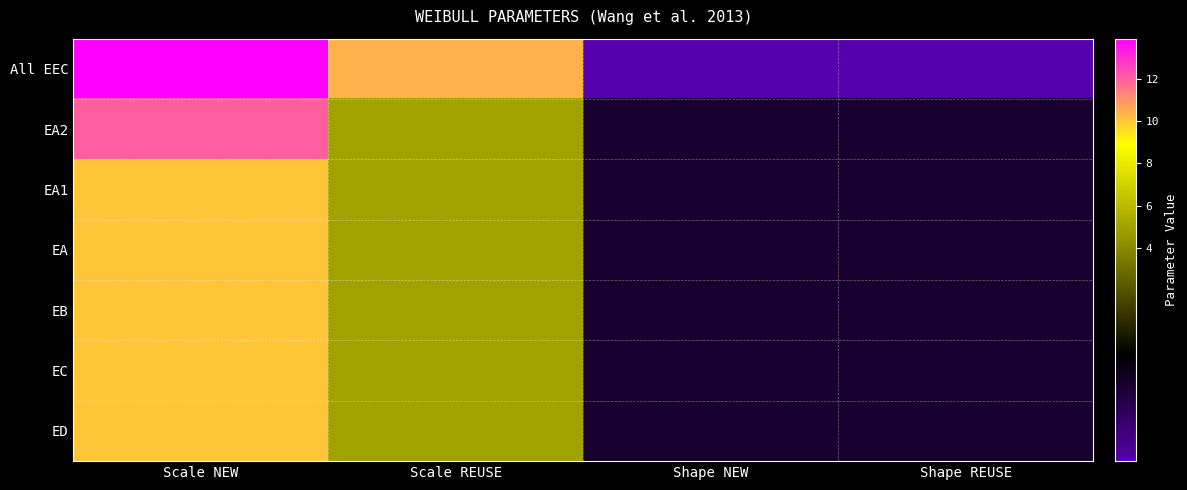

Which series has the largest total across all categories?

All EEC